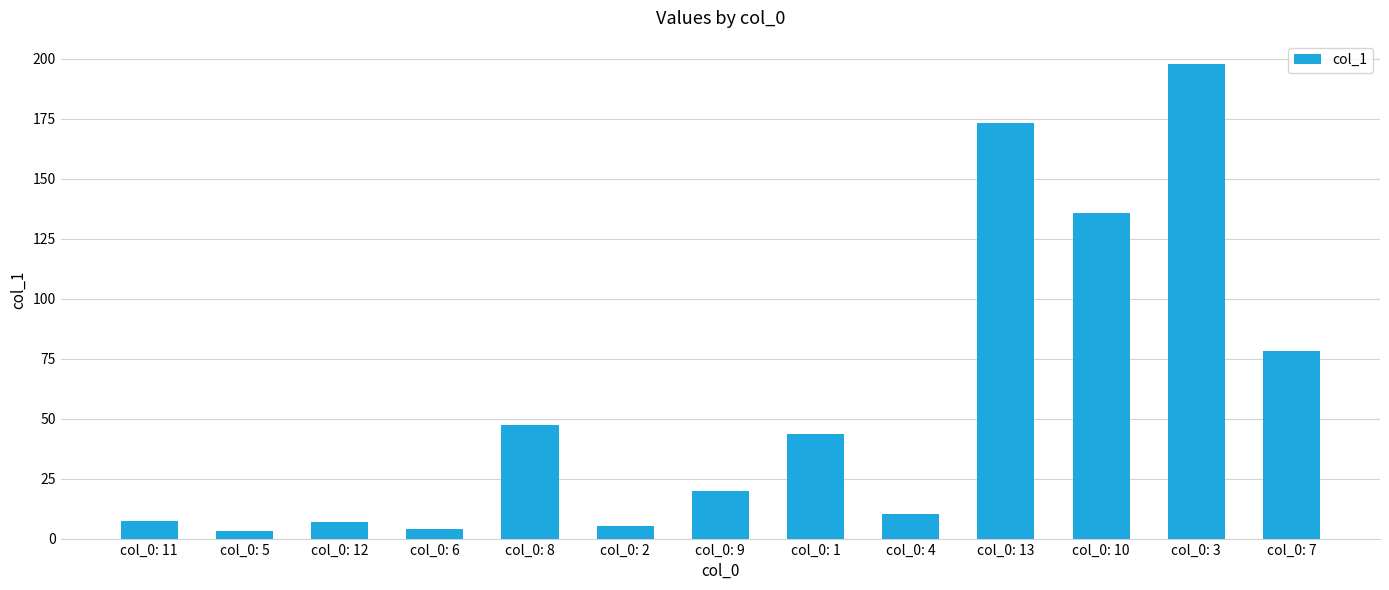

At which label is the value closest to 100?

col_0: 7